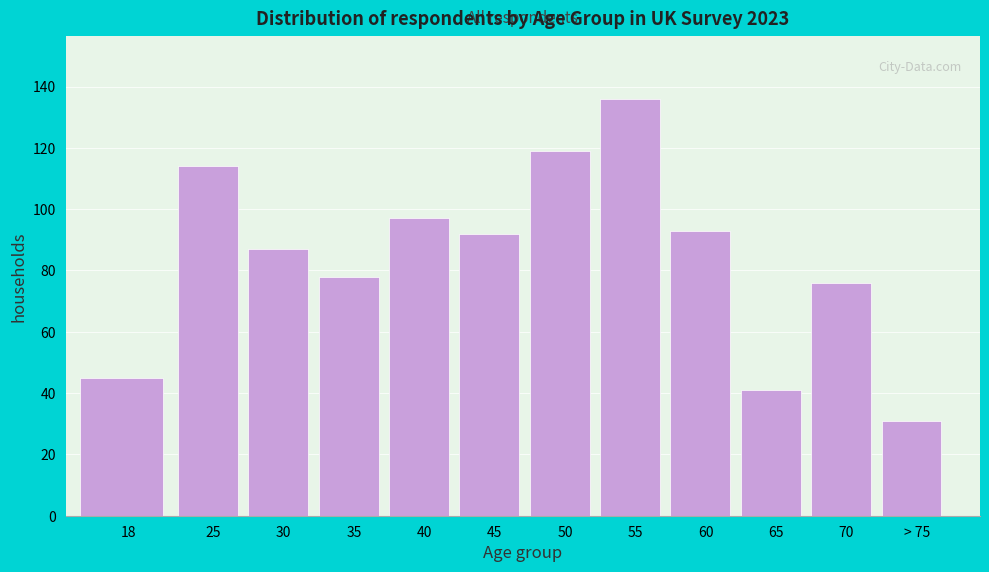

Reading left to right, list all the values displayed in this chart.

18=45	25=114	30=87	35=78	40=97	45=92	50=119	55=136	60=93	65=41	70=76	> 75=31